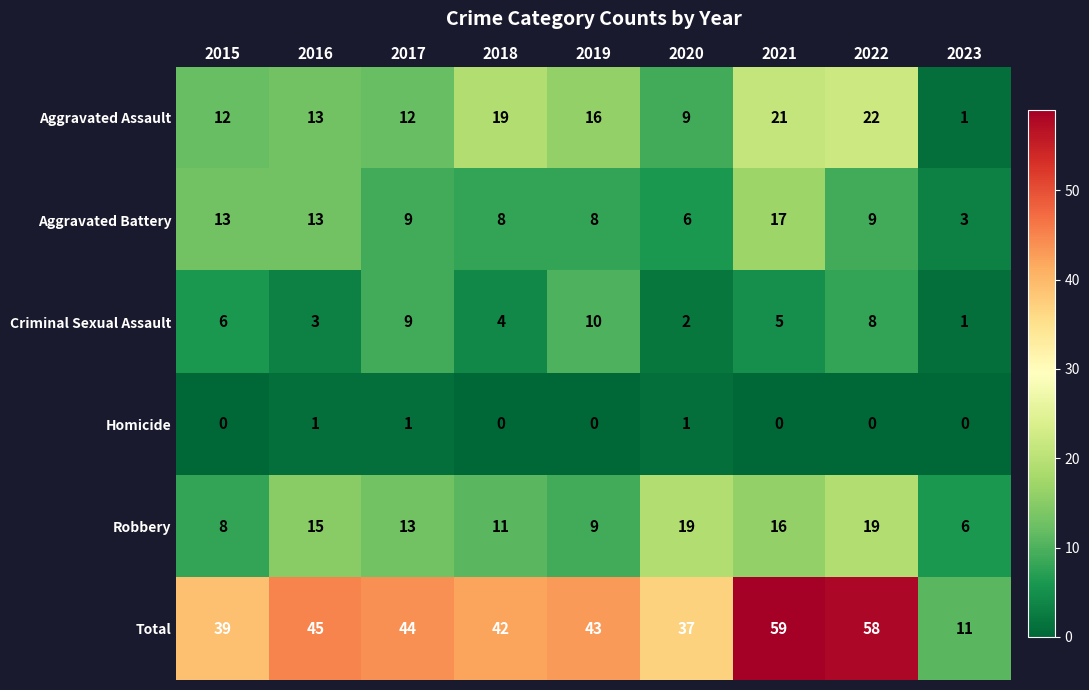

What is the spread (max minus min) of values at 2022?

58